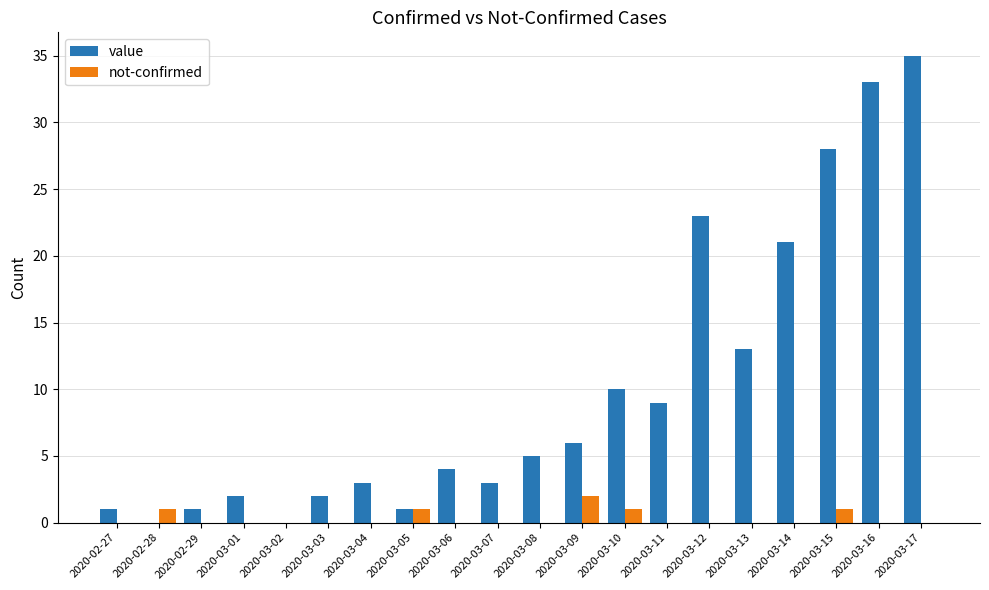

Are the bars grouped side by side (vs. stacked)?

Yes